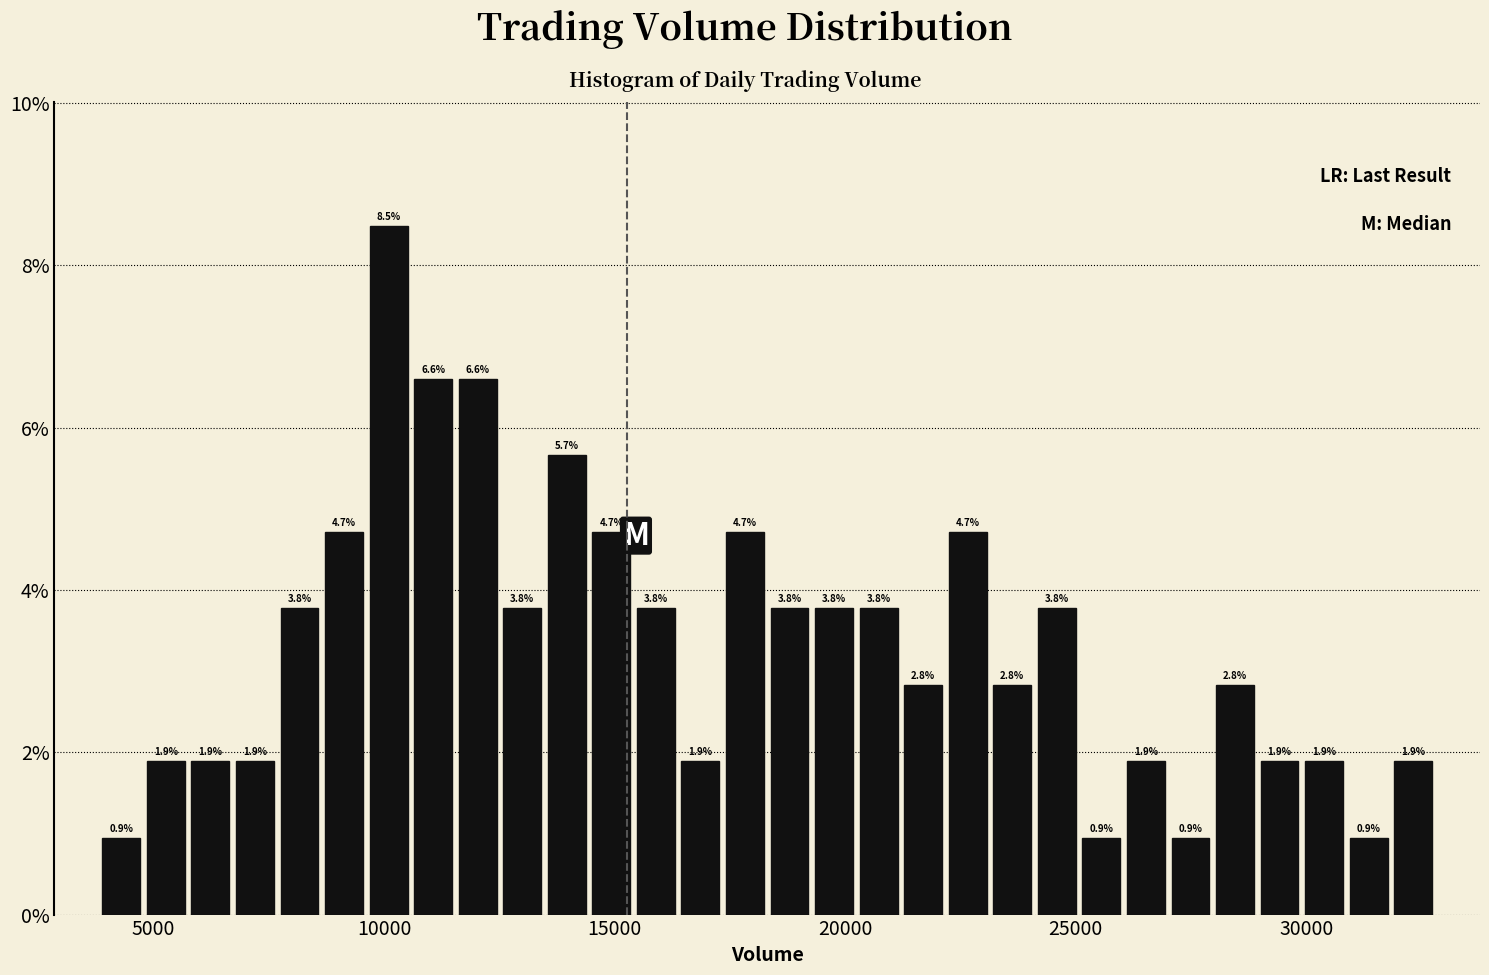

Around what value on the x-axis is the tallest bar? Give the approximate position of its centre, as read against the axis.

10000